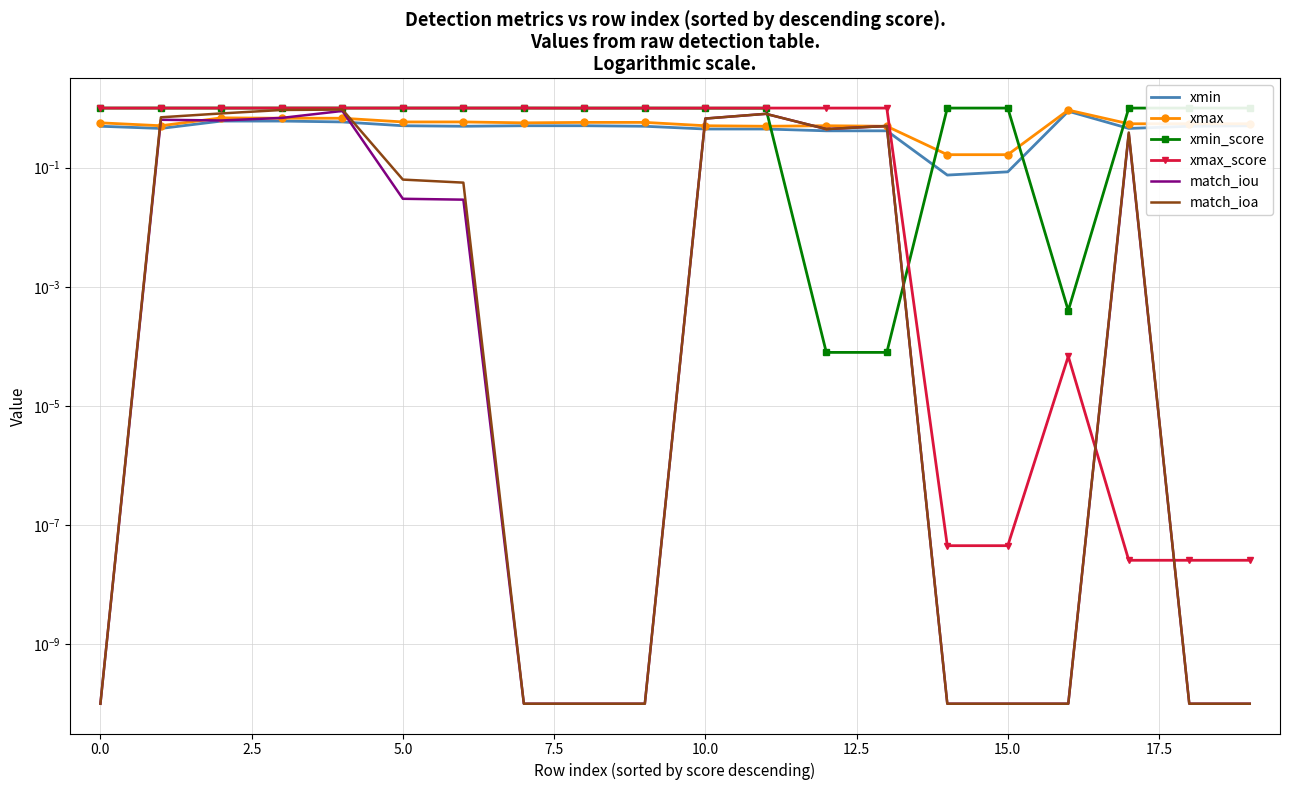

How many interior local peaks does the xmax series have?

3